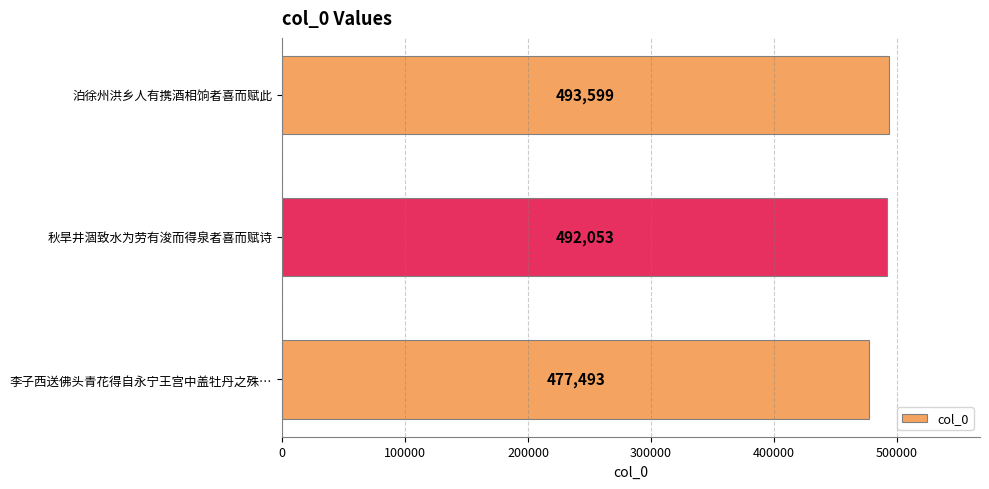

What is the difference between the maximum and minimum values?

16106